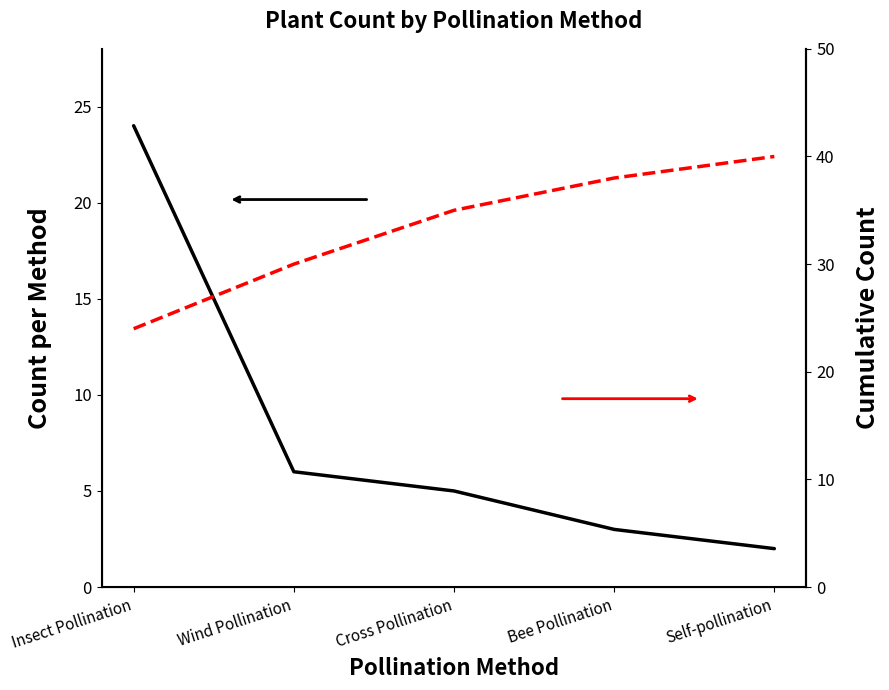

Reading left to right, extract all data points from this chart.

Count per Method: 24	6	5	3	2
Cumulative Count: 24	30	35	38	40